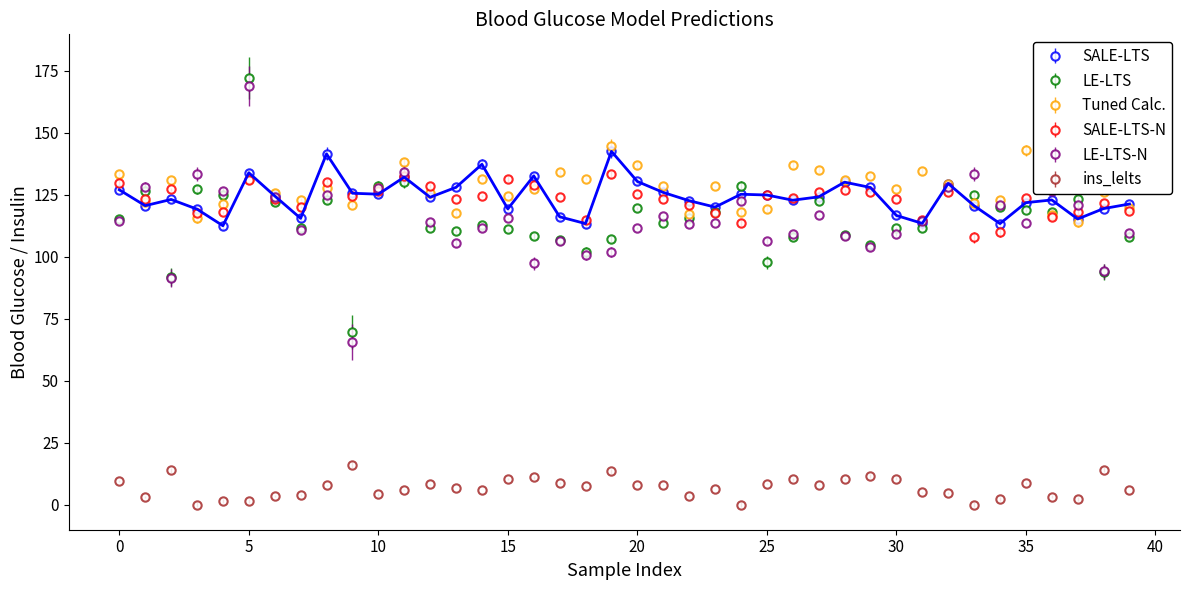

How many interior local valleys does the LE-LTS-N series have?

12